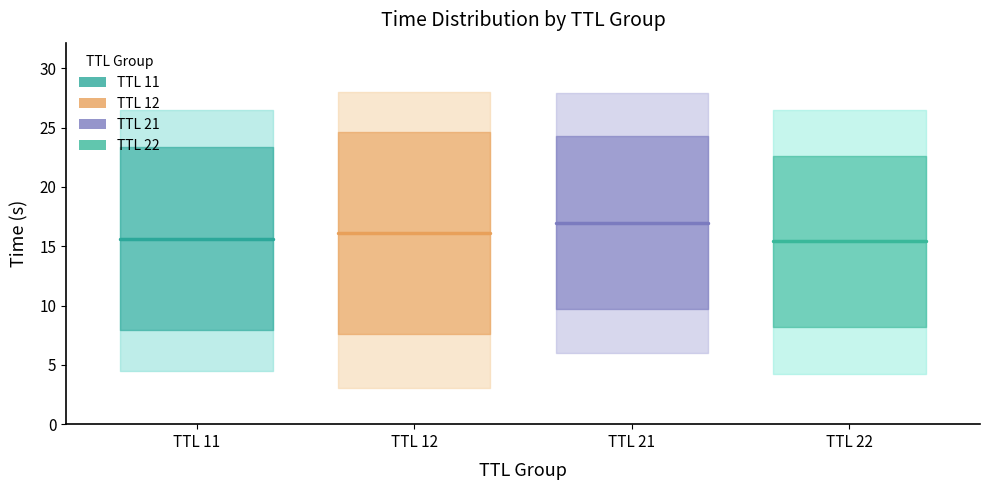

What is the approximate value of TTL 22 mean at TTL 12?

15.4